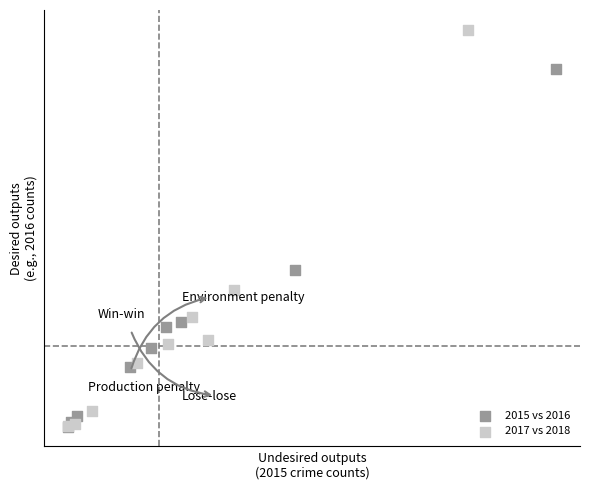

Which series has the widest spread of Y values?

2017 vs 2018